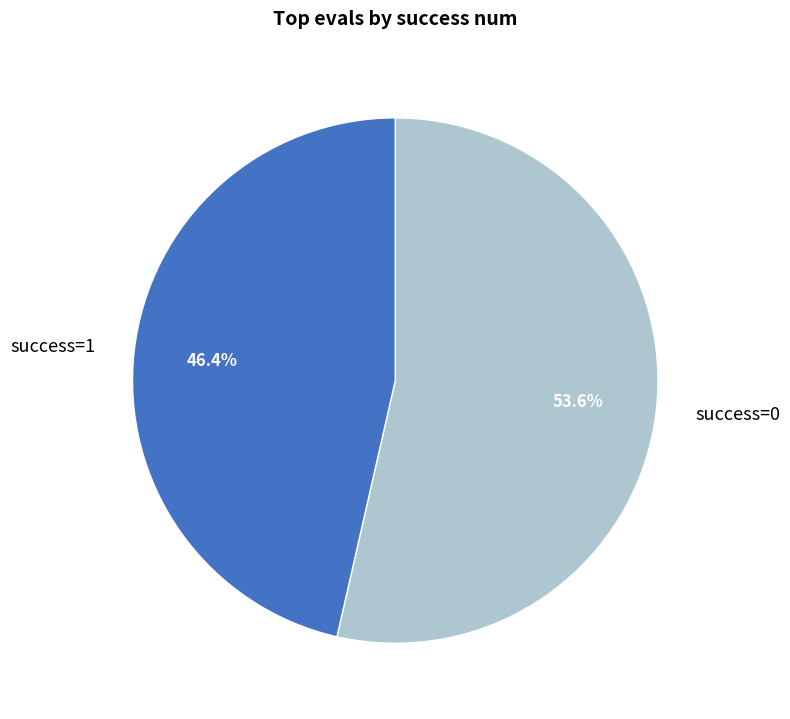

Which has a higher value, success=0 or success=1?

success=0